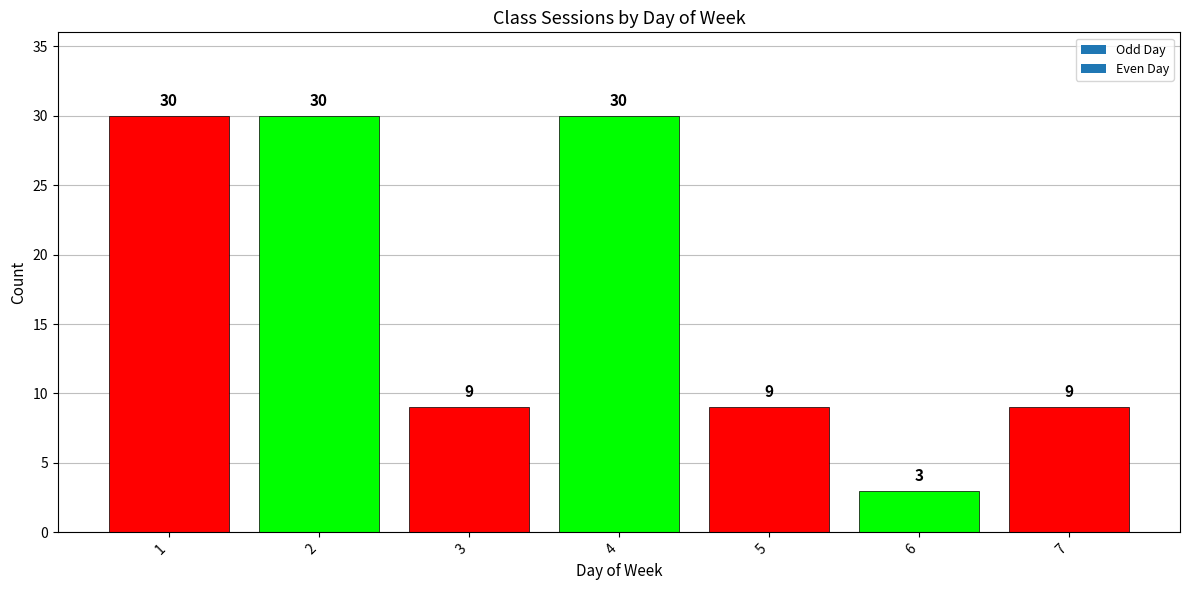

Reading left to right, transcribe all the data shown in this chart.

1=30	2=30	3=9	4=30	5=9	6=3	7=9